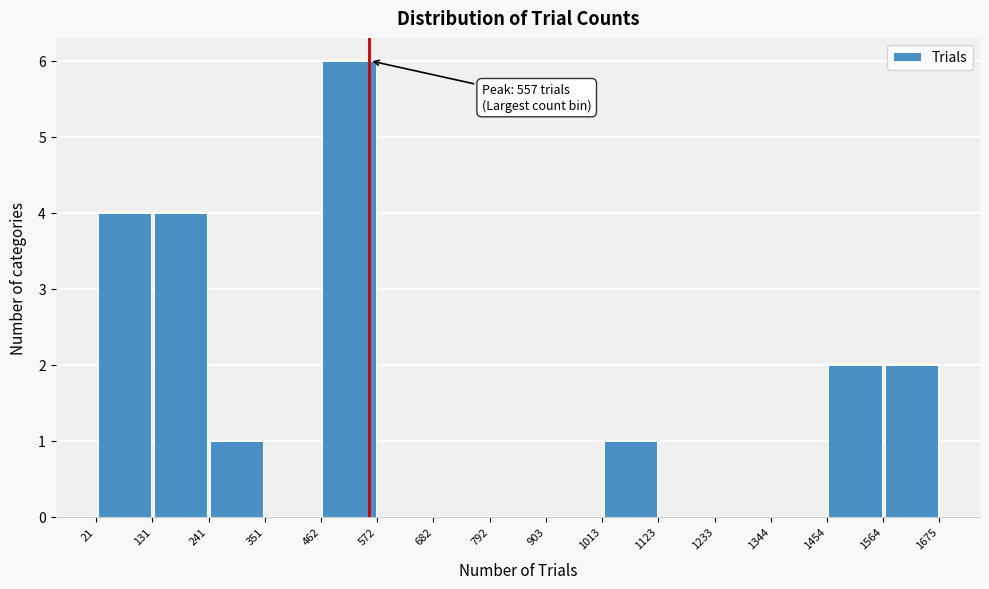

Over which range of the x-axis is the bar tallest?

462 to 572